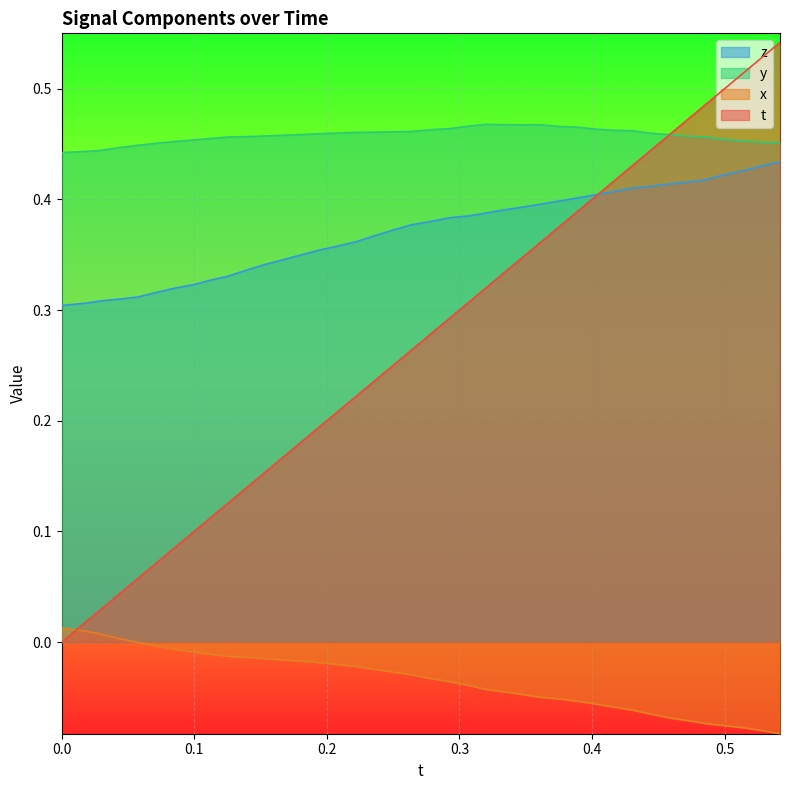

Rank the series by their average value, from lowest to highest.

x, t, z, y